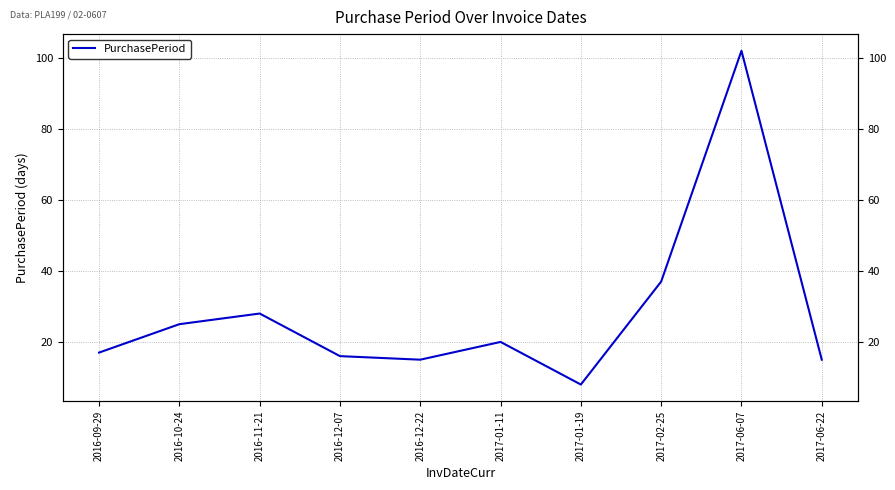

What is the ratio of the value at 2017-02-25 to the value at 2017-01-11?

1.9